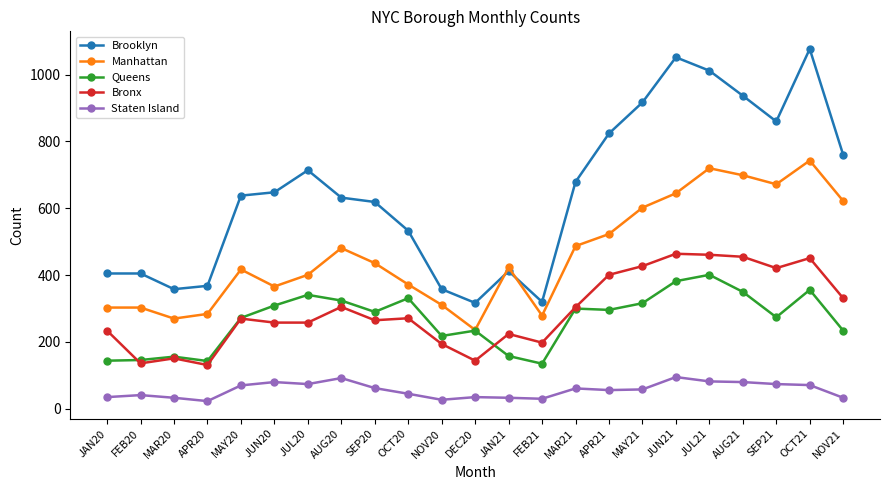

Which series has the largest total across all categories?

Brooklyn